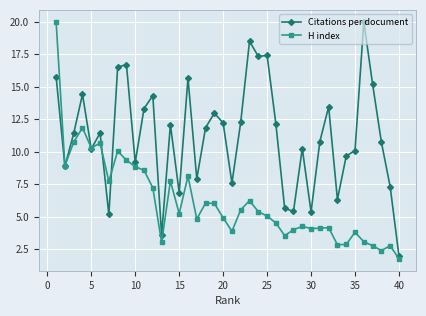

What is the maximum value for H index?

20.0